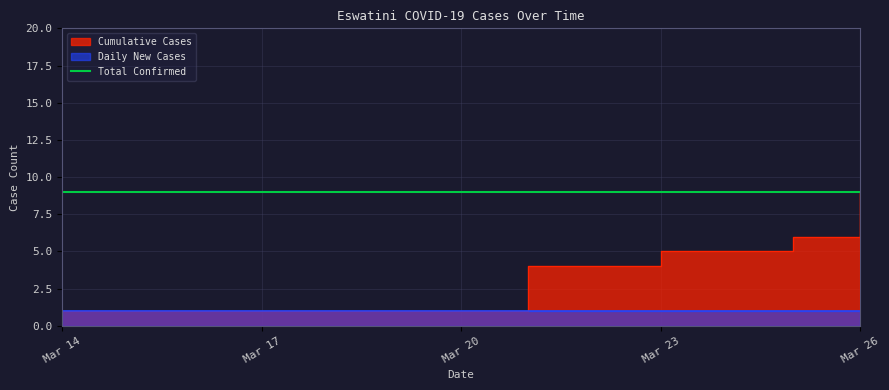

What is the value of the 6th point from the left?

6